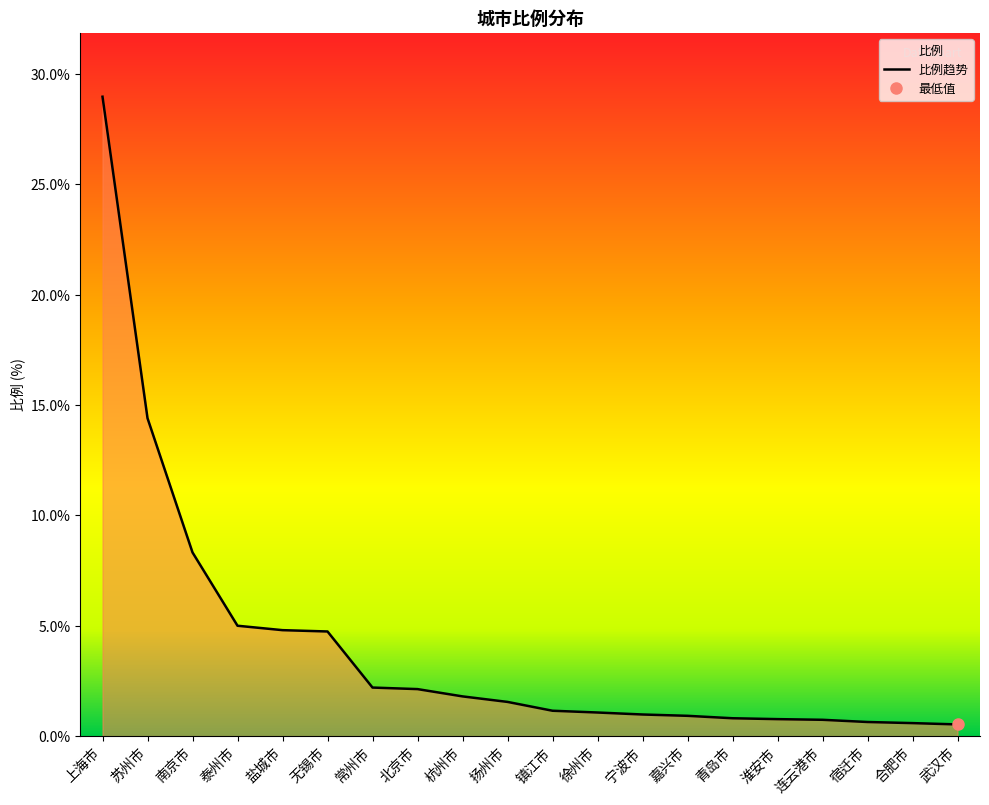

What is the label of the 4th point from the right?

连云港市